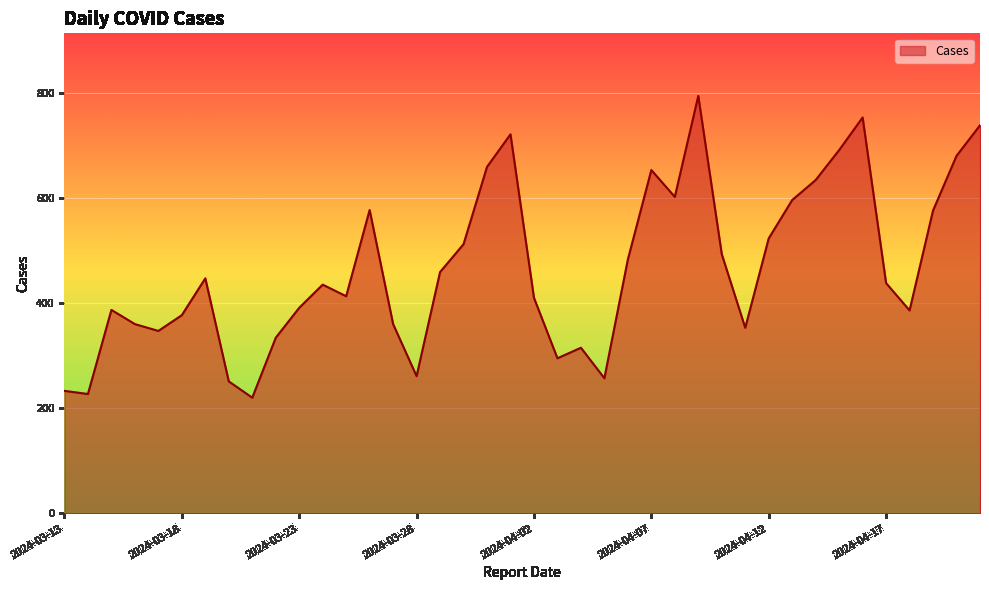

What is the maximum value shown in the chart?

794